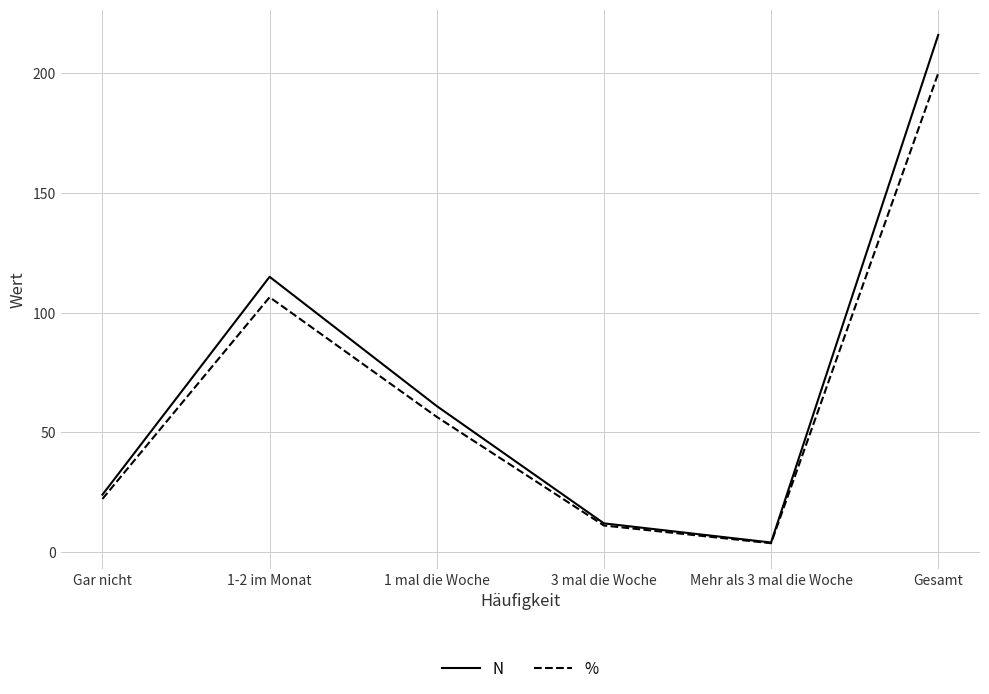

What is the average value of the N series?

72.0